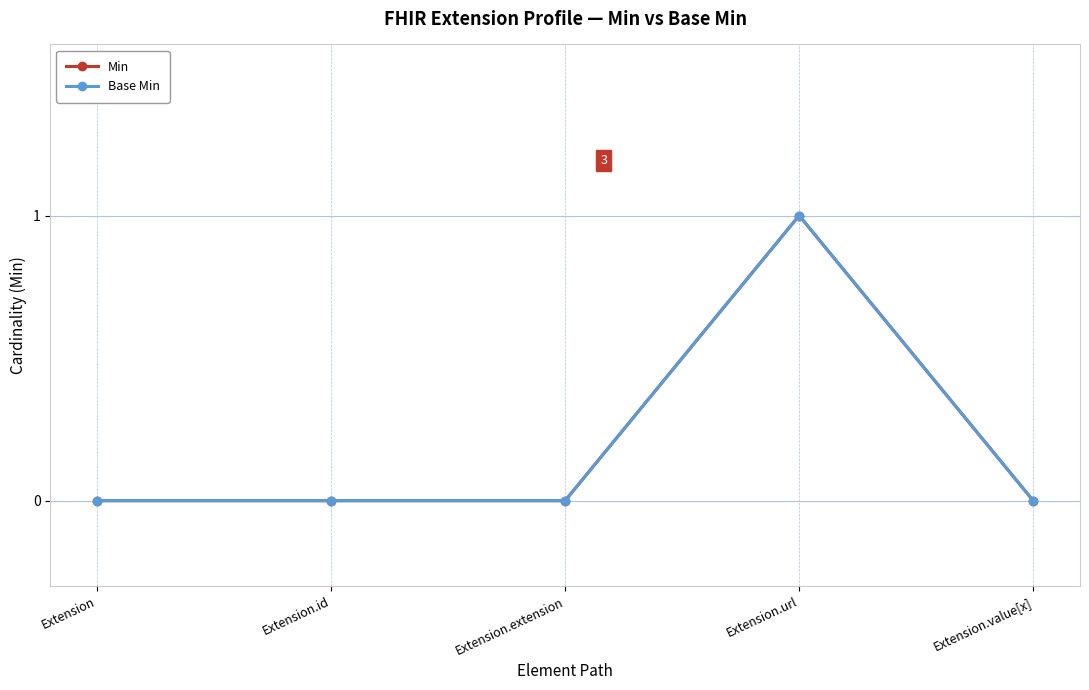

What is the label of the 1st point from the right?

Extension.value[x]